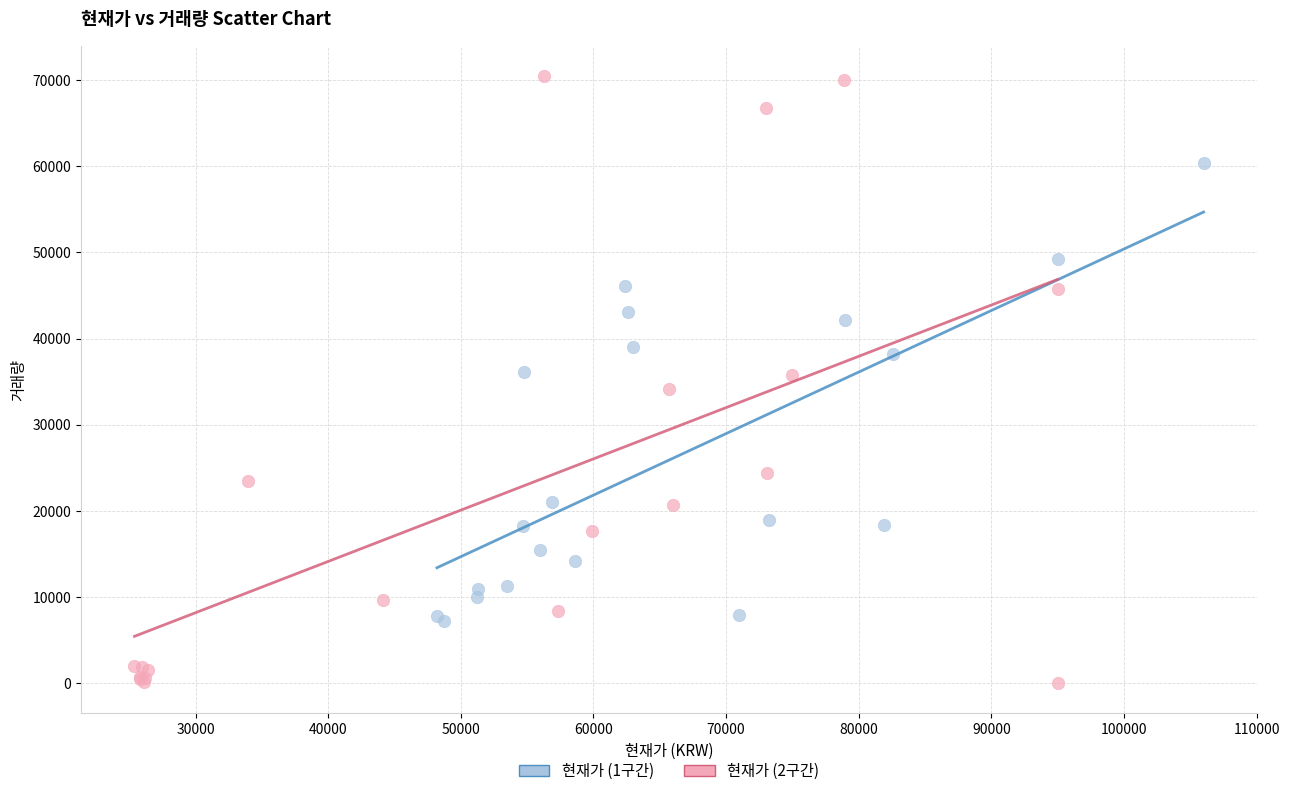

Which series contains the highest Y value?

현재가 (2구간)